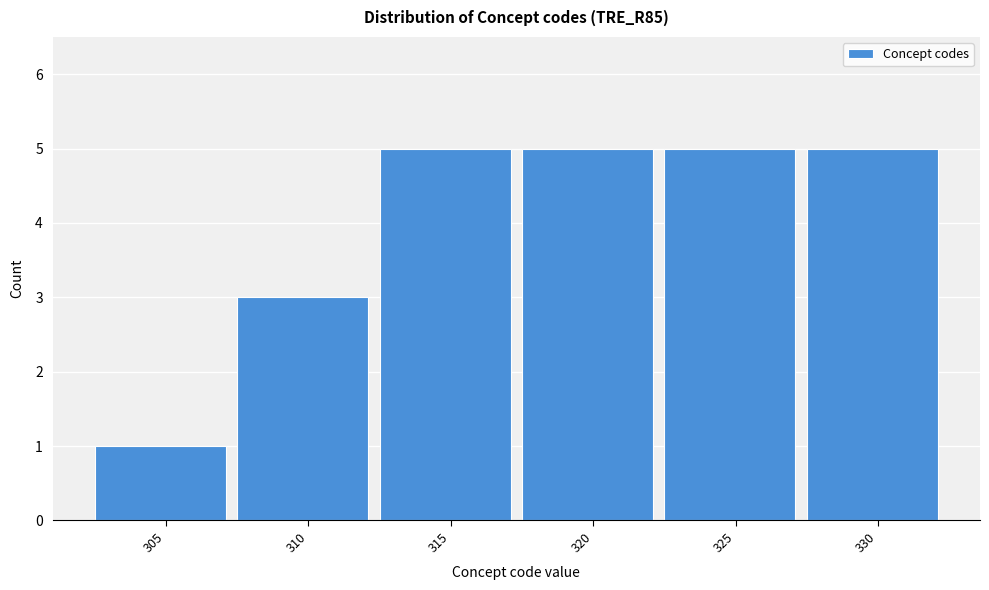

Reading left to right, what are all the values shown in this chart?

1	3	5	5	5	5